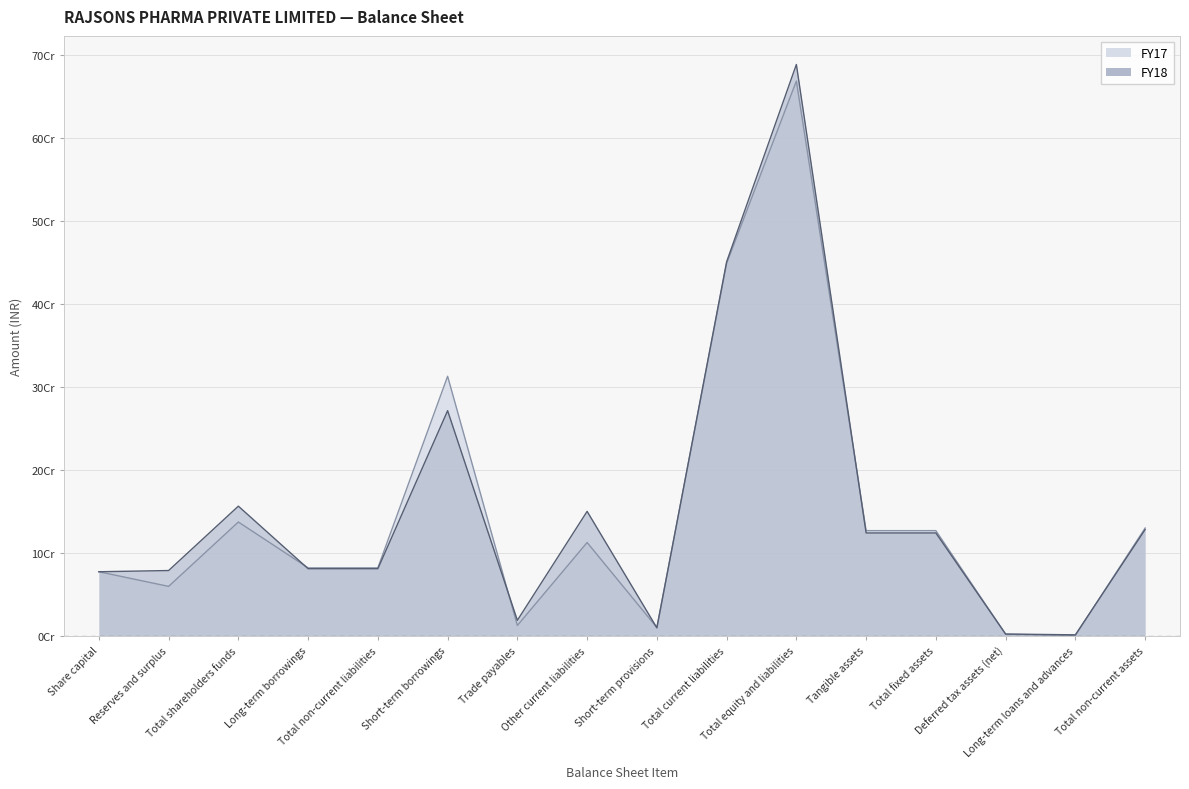

What is the sum of the FY18 values at Short-term provisions and Total fixed assets?

134269687